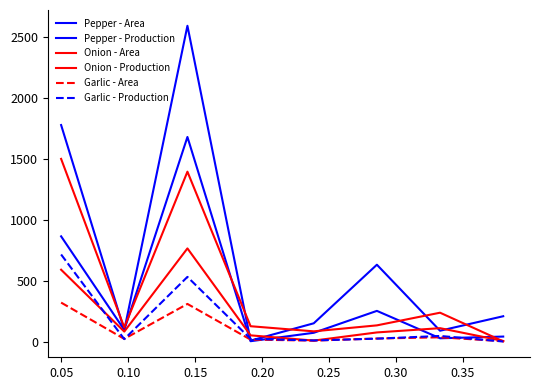

Does the chart display data point markers on the line(s)?

No